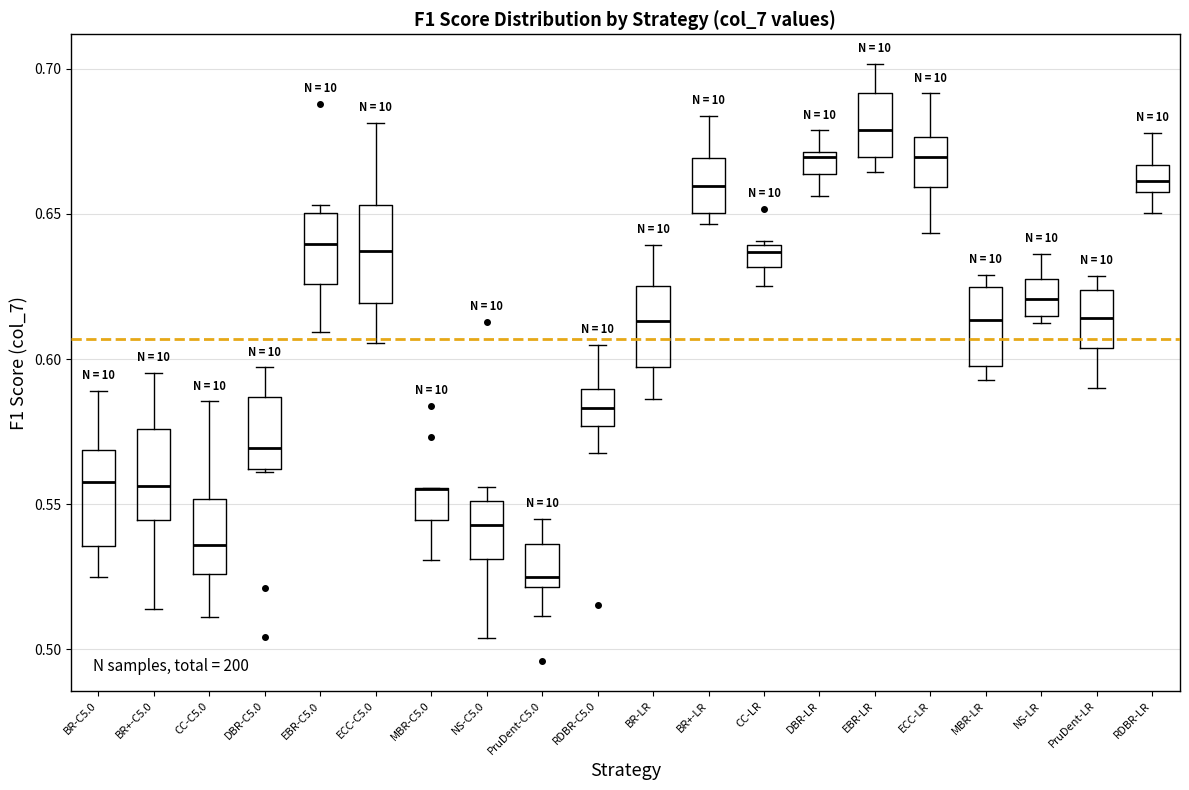

Where does the lower whisker of the box for RDBR-LR end on the y-axis? The values are not printed on the chart, so give them approximately, as read against the axis.

0.650